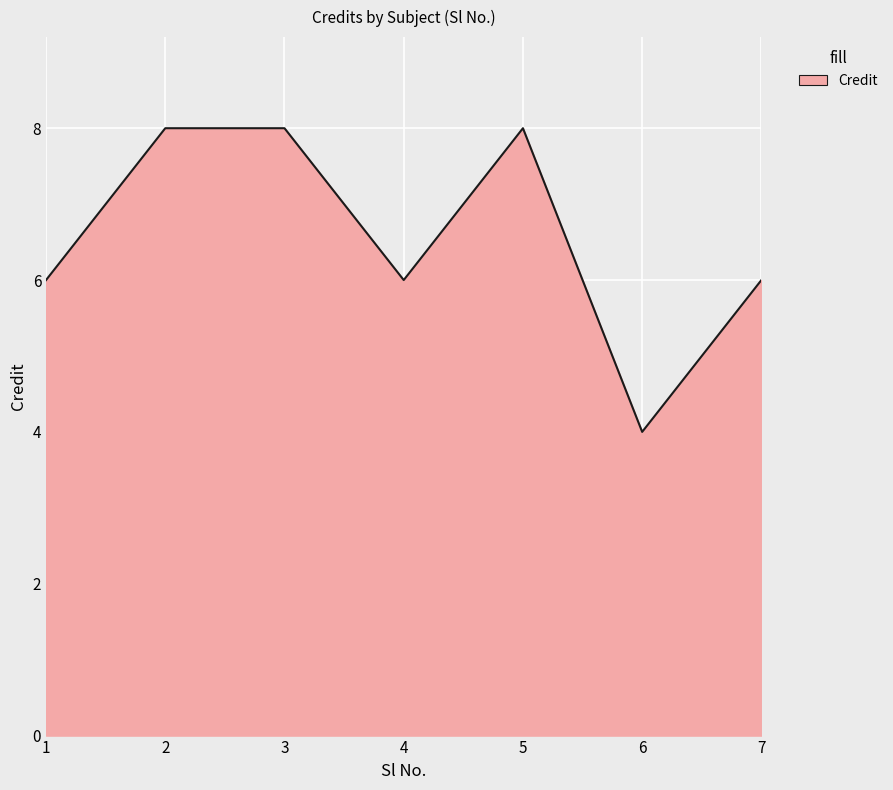

What is the greatest value displayed?

8